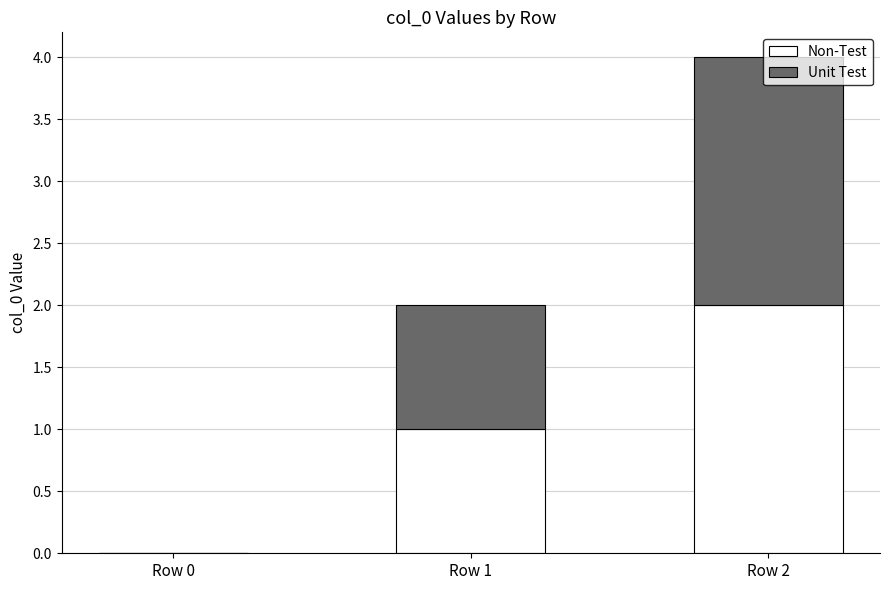

At which category is the sum across all series the highest?

Row 2